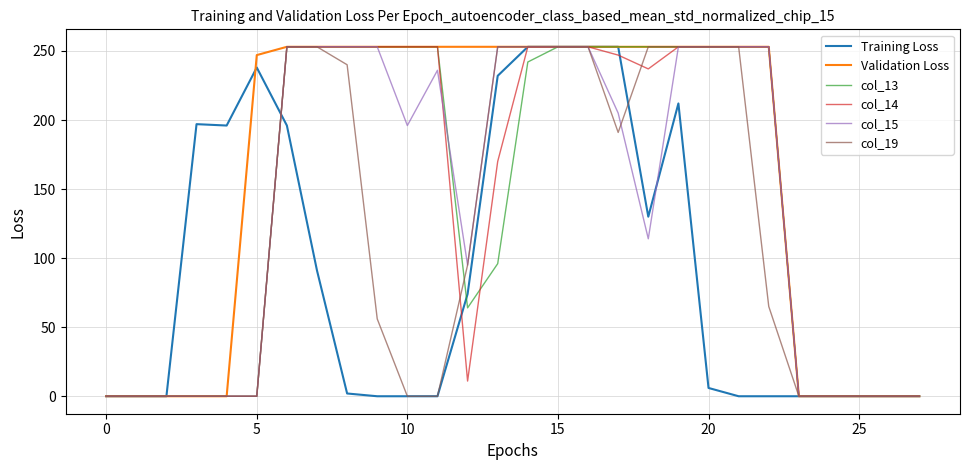

How many series are shown in this chart?

6